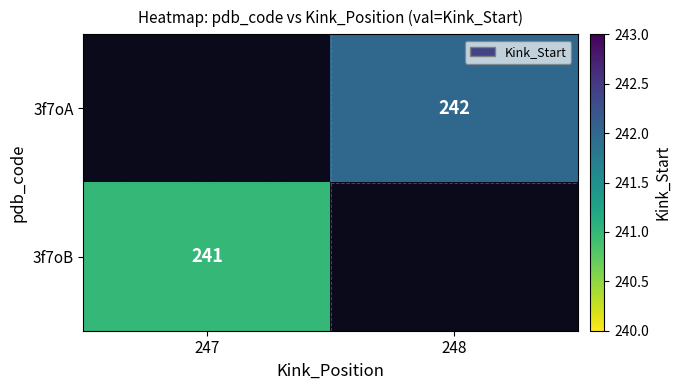

Is the value of 3f7oA at 248 greater than the value of 3f7oB at 247?

Yes